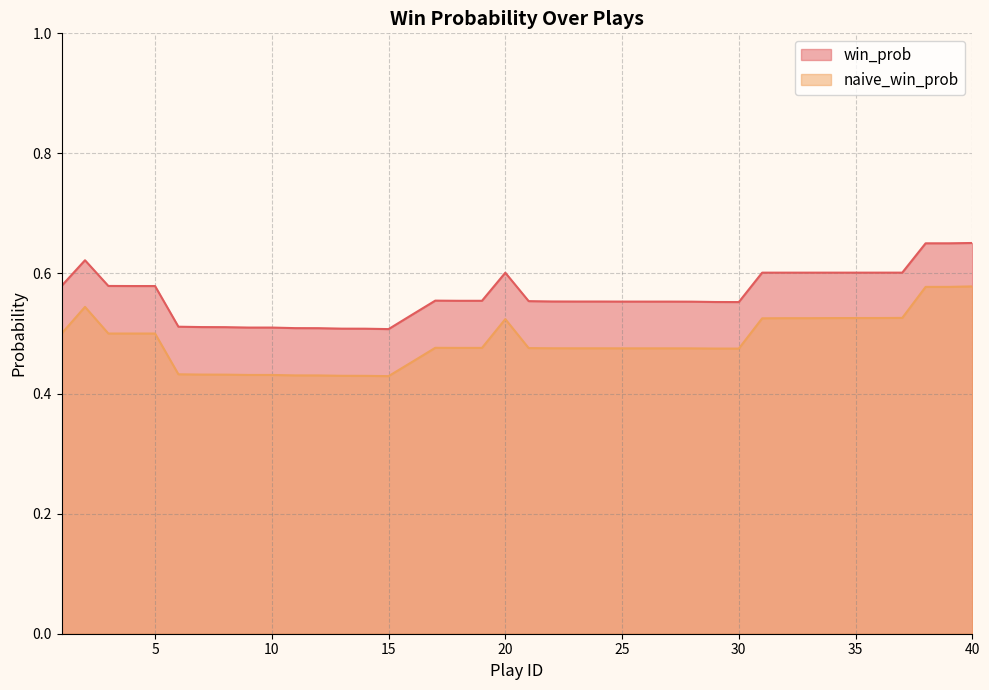

What is the value of the win_prob point at the 30th from the left?

0.6